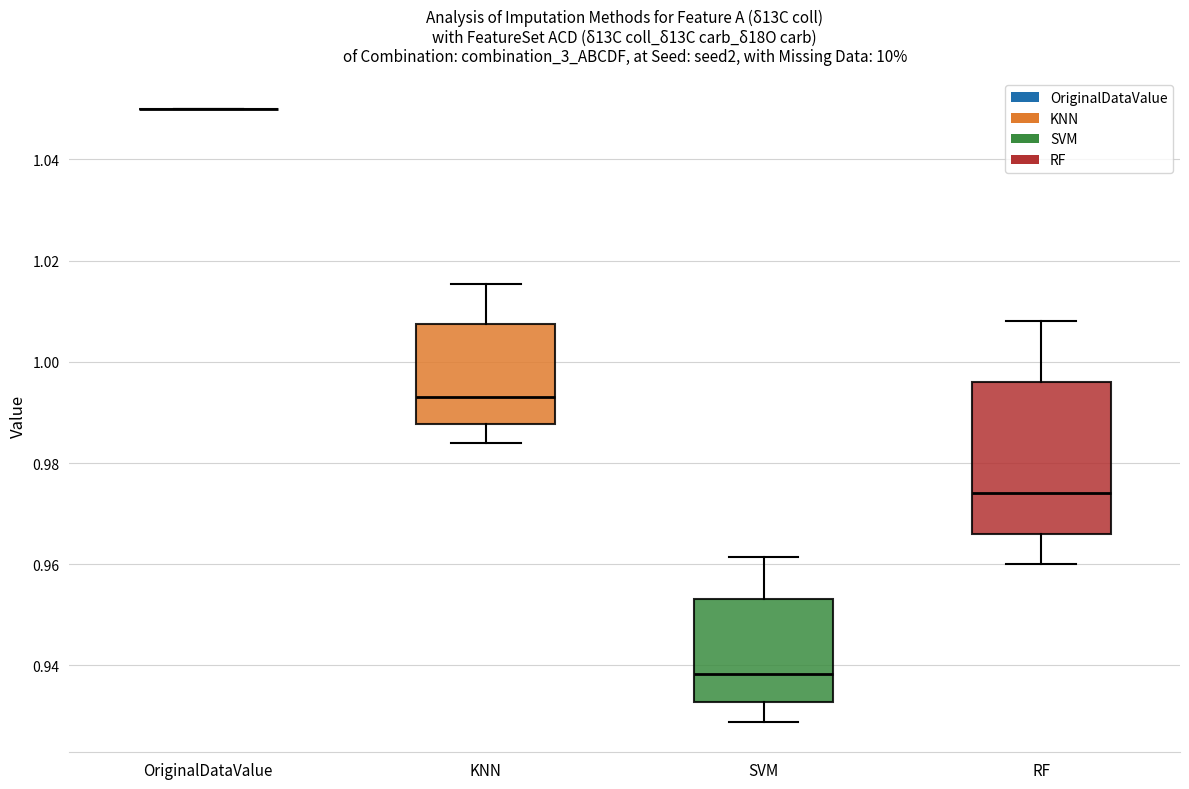

Reading left to right, read every box against the y-axis: the position of its median line, the range the box covers, and the ends of its whiskers. The values are not printed on the chart, so give them approximately, as read against the axis.

OriginalDataValue: box collapsed to a line at 1.050, whiskers 1.050 to 1.050
KNN: median 0.994, box 0.988 to 1.008, whiskers 0.984 to 1.016
SVM: median 0.938, box 0.932 to 0.954, whiskers 0.928 to 0.962
RF: median 0.974, box 0.966 to 0.996, whiskers 0.960 to 1.008